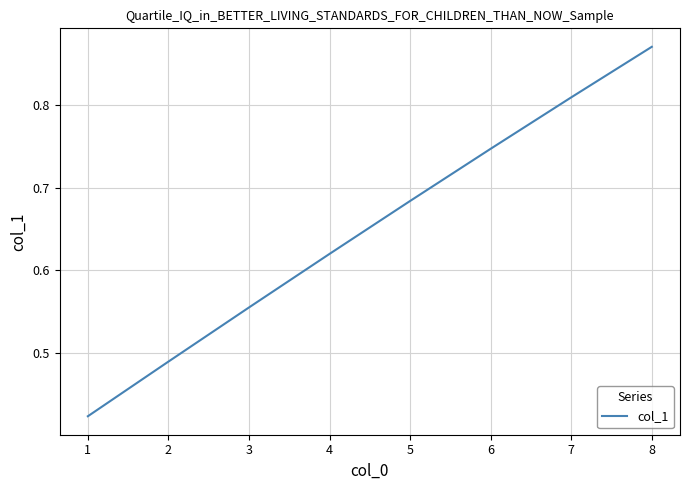

What is the change in value from 2 to 5?

+0.2